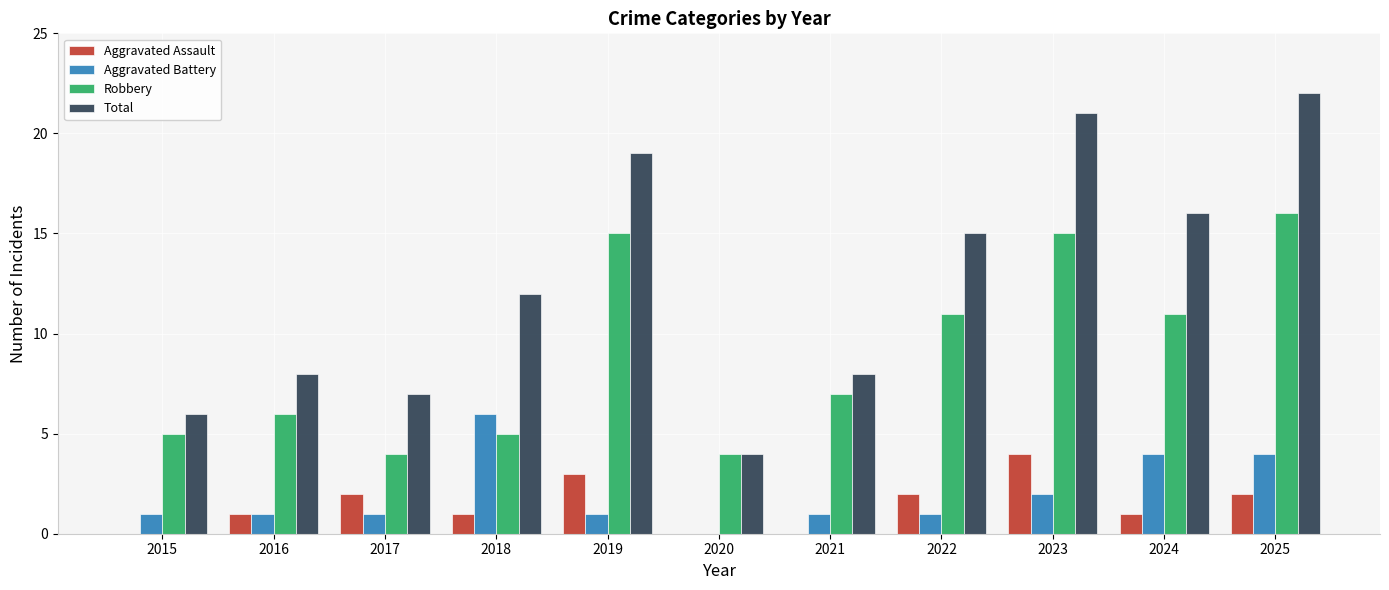

Which label corresponds to the largest value in the chart?

2025